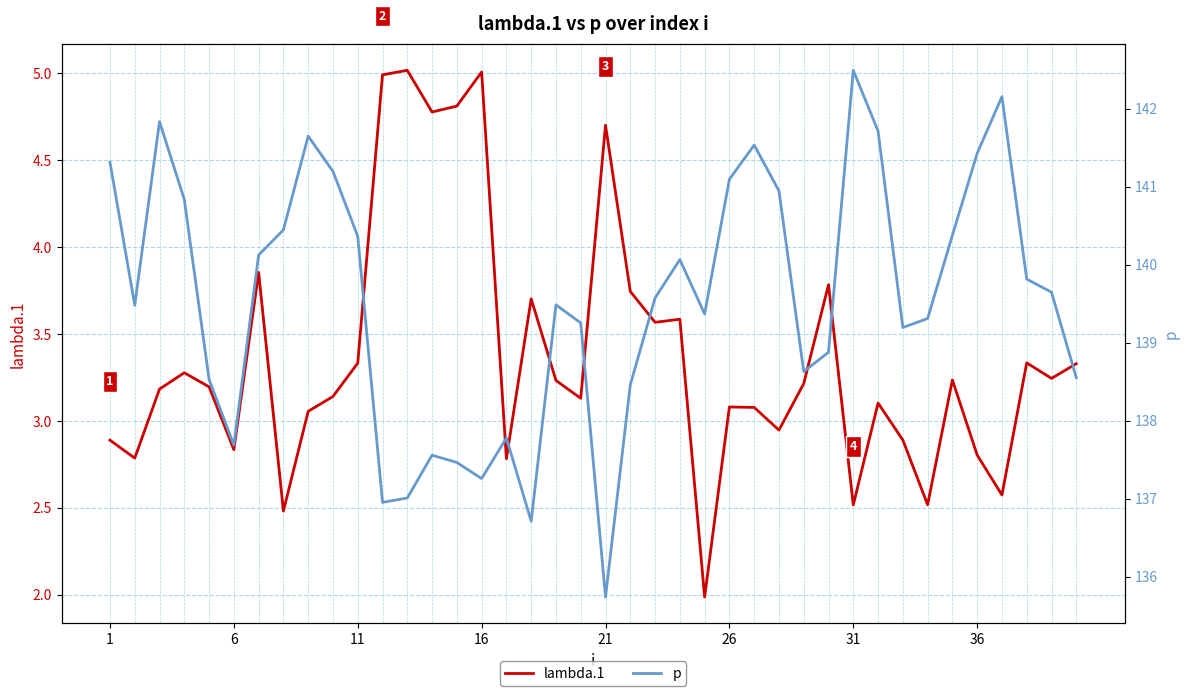

What is the maximum value for lambda.1?

5.0